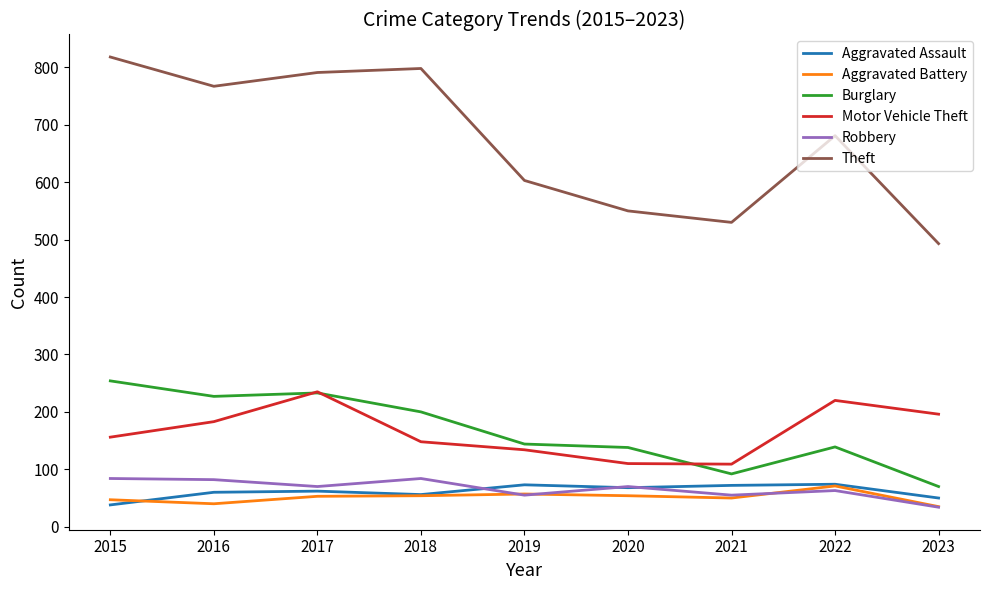

What is the approximate value of Motor Vehicle Theft at 2016?

183